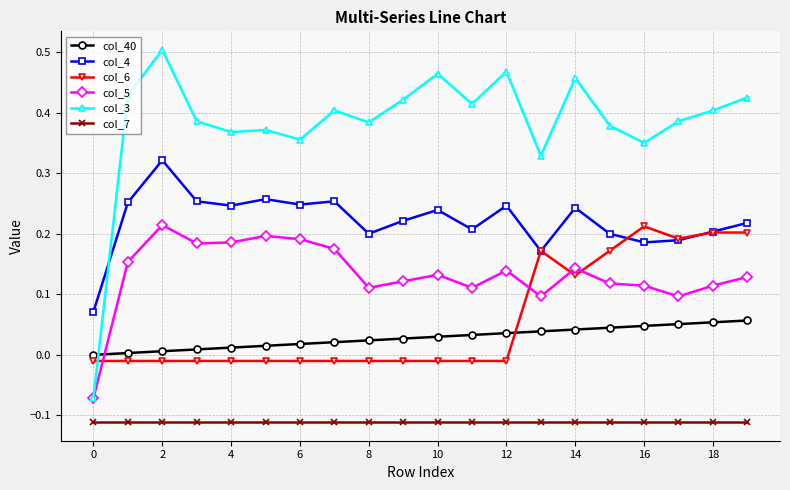

Which series has the widest spread of values?

col_3